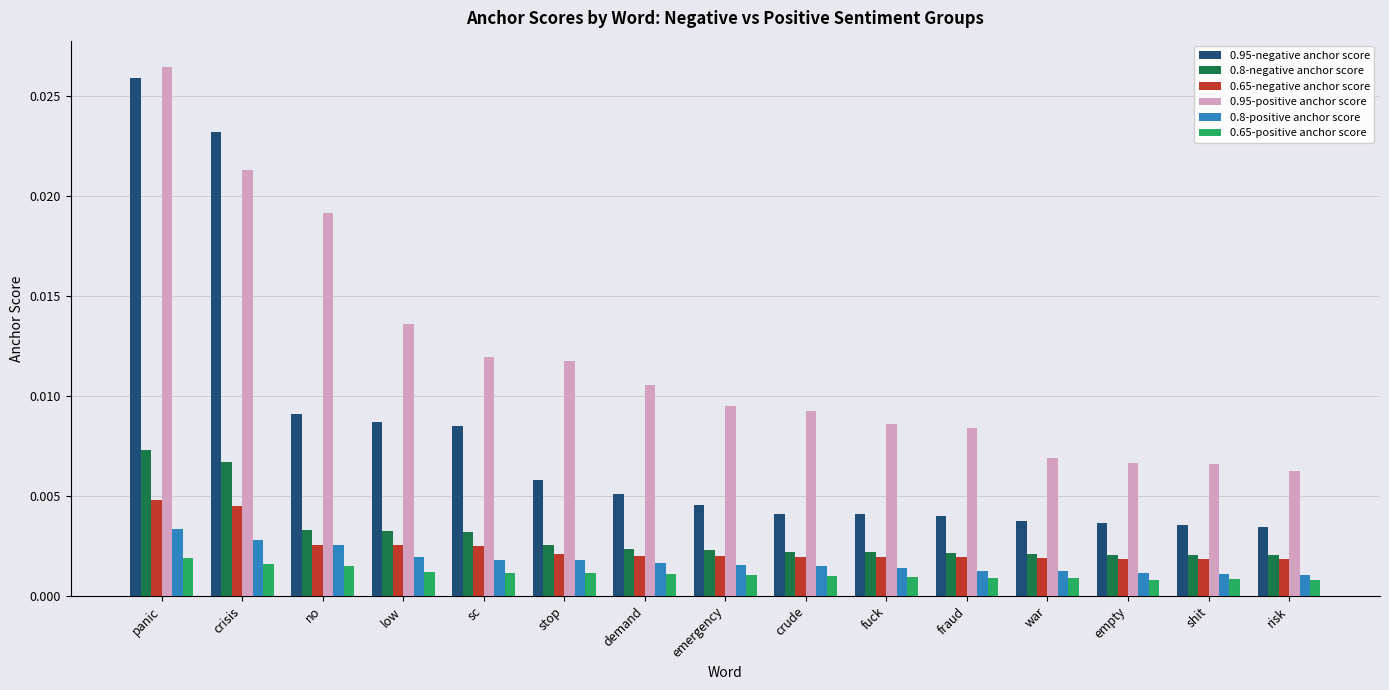

How many data points does each series have?

15